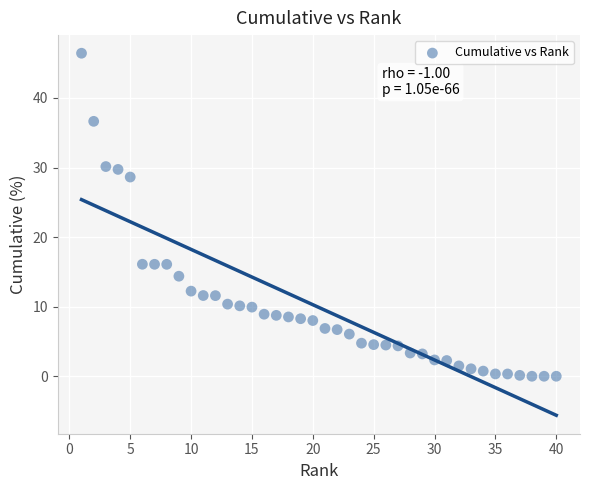

What is the range of X values (max minus min)?

39.0